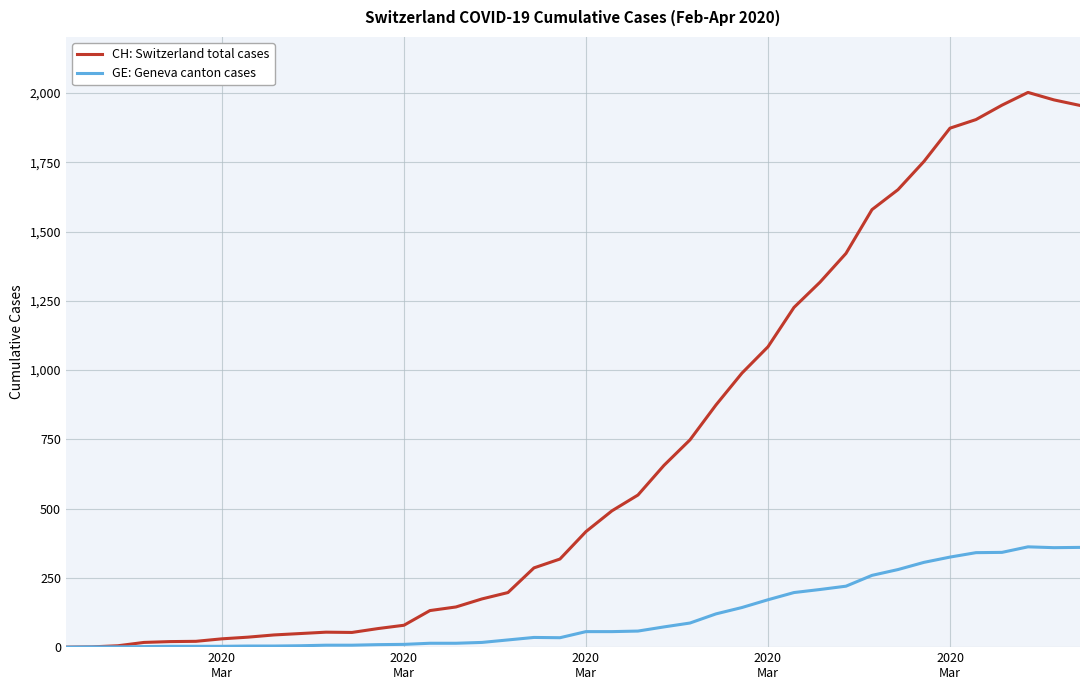

Which series has the widest spread of values?

CH: Switzerland total cases